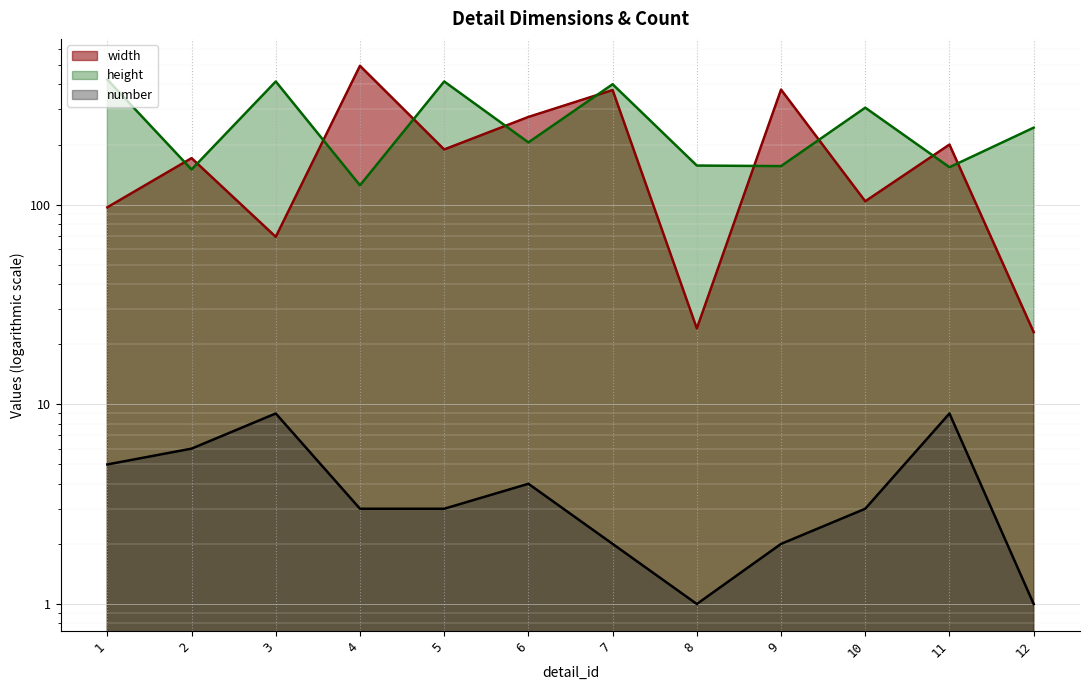

Where is the first local minimum for width?

3